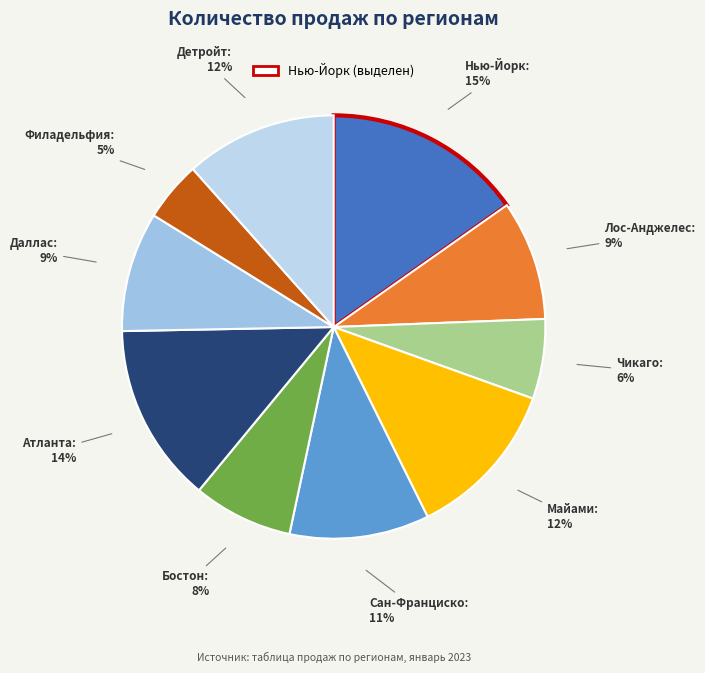

True or false: Нью-Йорк accounts for 23% of the total.

False